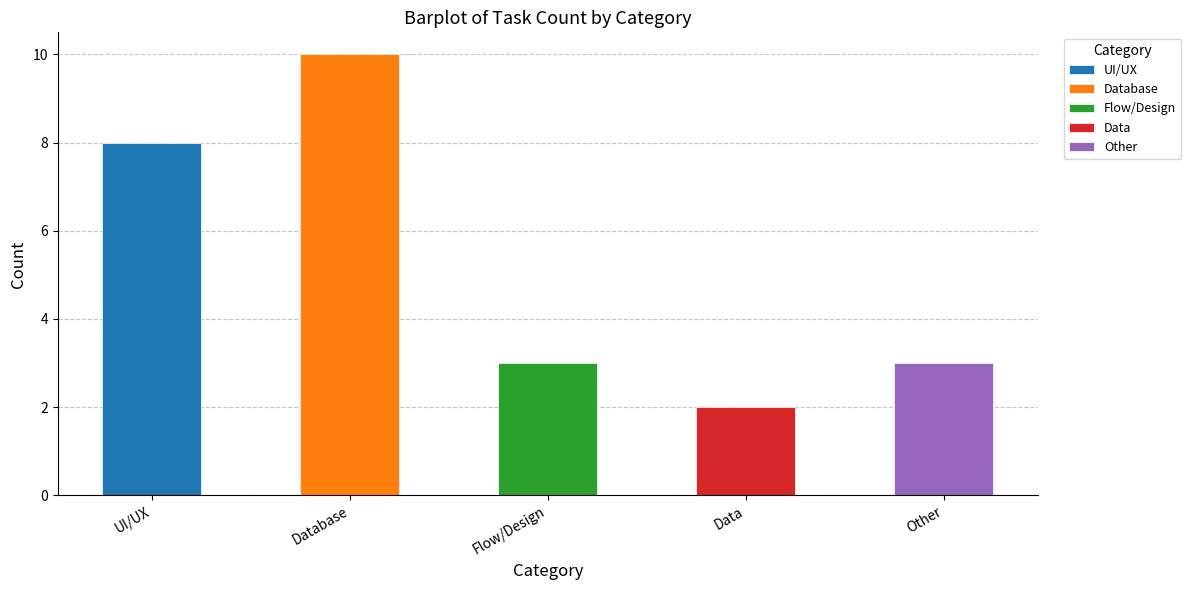

Is it true that the value at Data is 1?

False